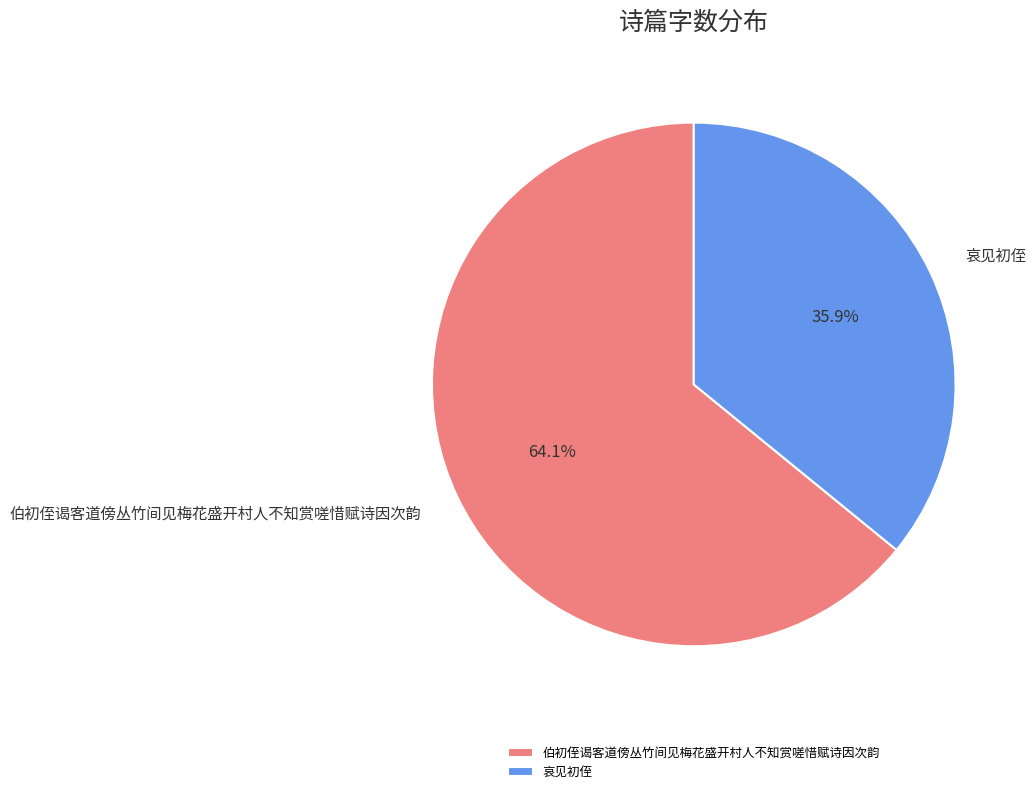

What is the total percentage of 伯初侄谒客道傍丛竹间见梅花盛开村人不知赏嗟惜赋诗因次韵 and 哀见初侄?

100.0%